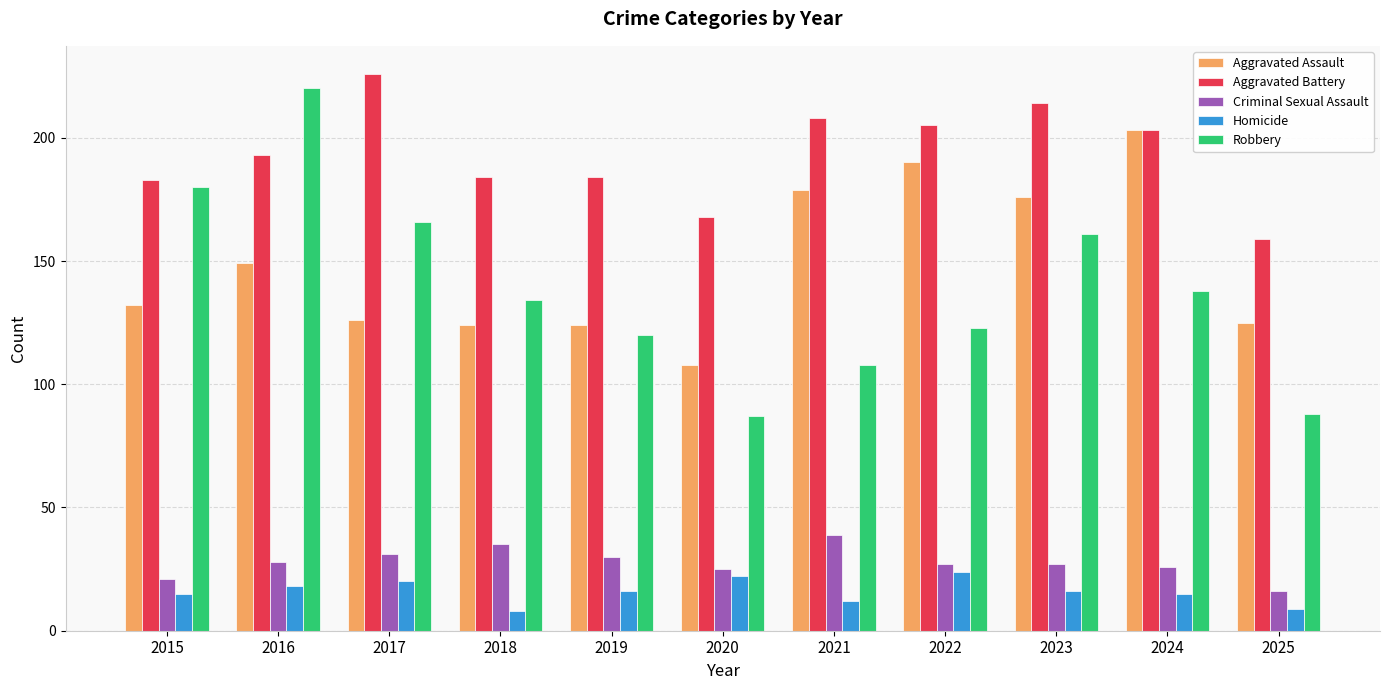

Which category has the highest value in the Homicide series?

2022